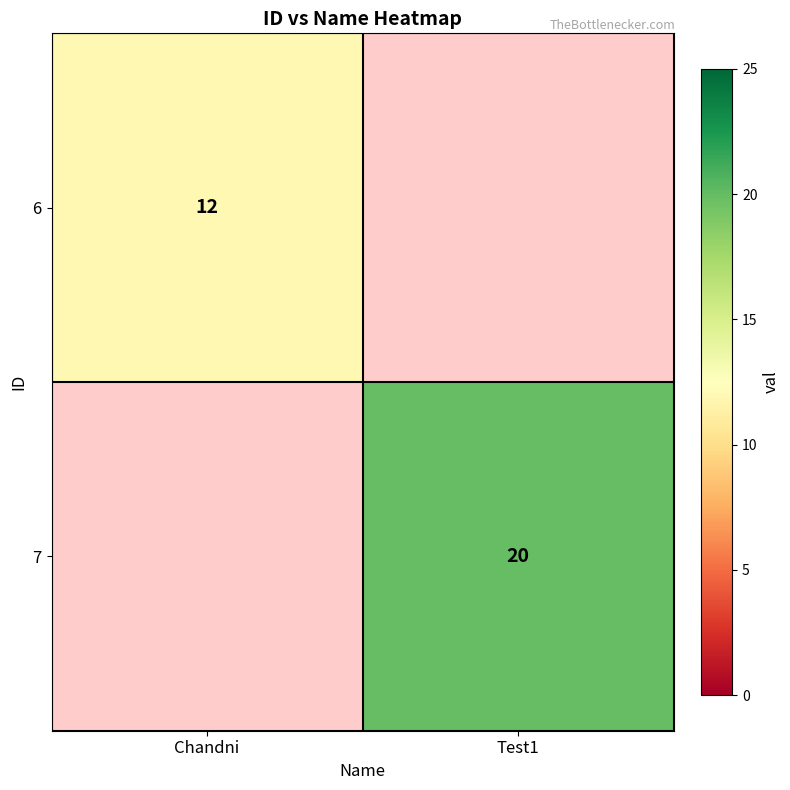

Which has a higher value, Chandni or Test1?

Test1